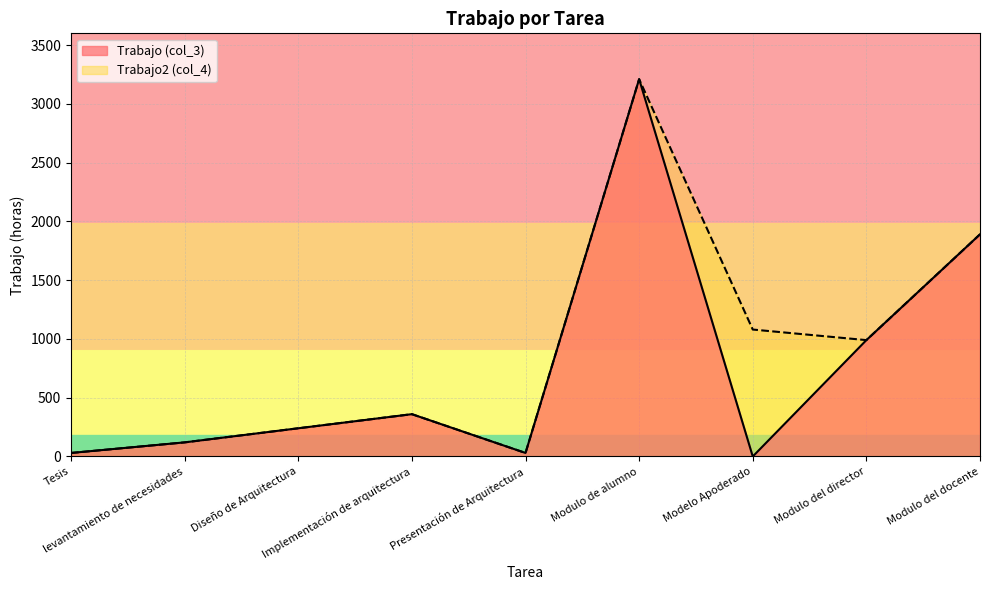

Which series has the largest range (max minus min)?

Trabajo (col_3)